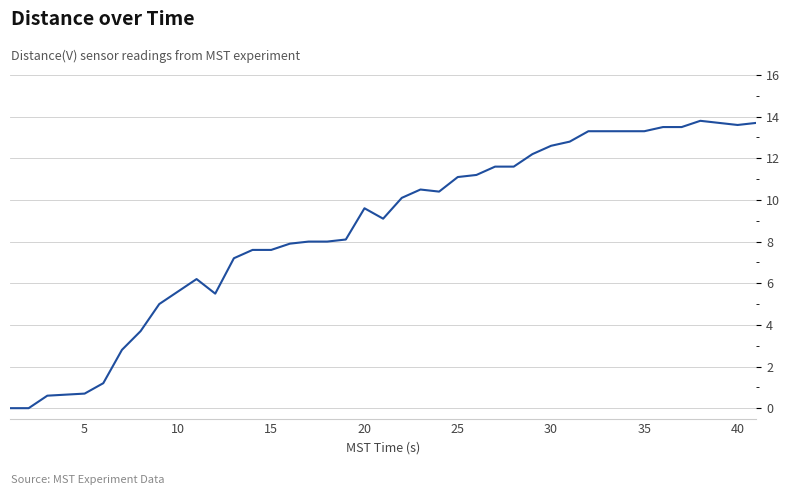

What is the maximum value shown in the chart?

13.8